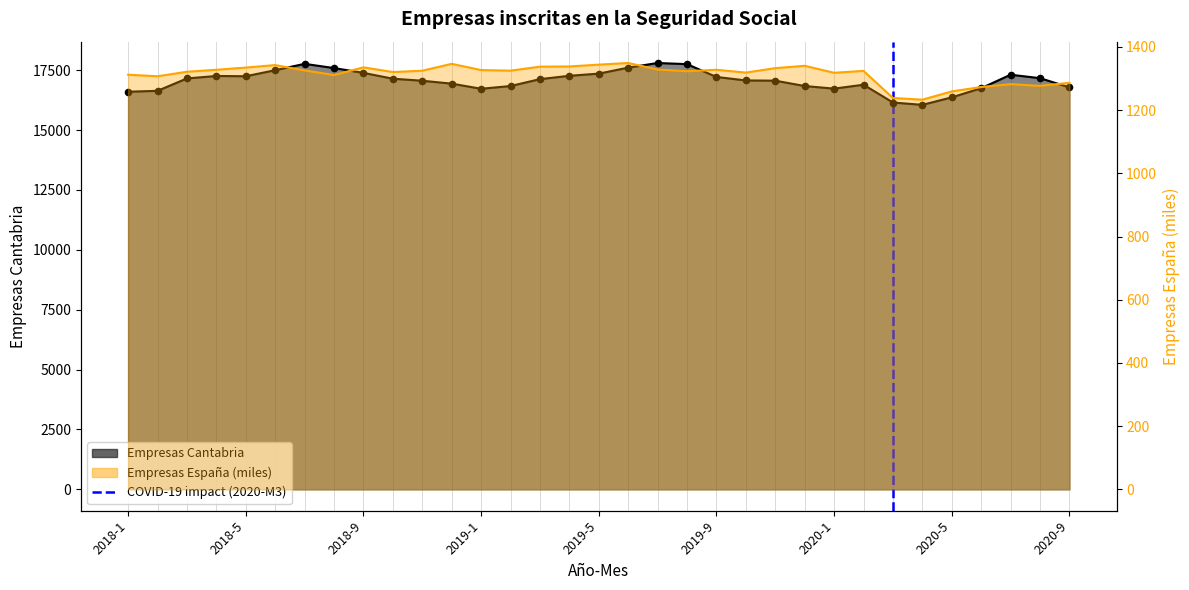

Which has a higher value, 2018-1 or 2018-5?

2018-5